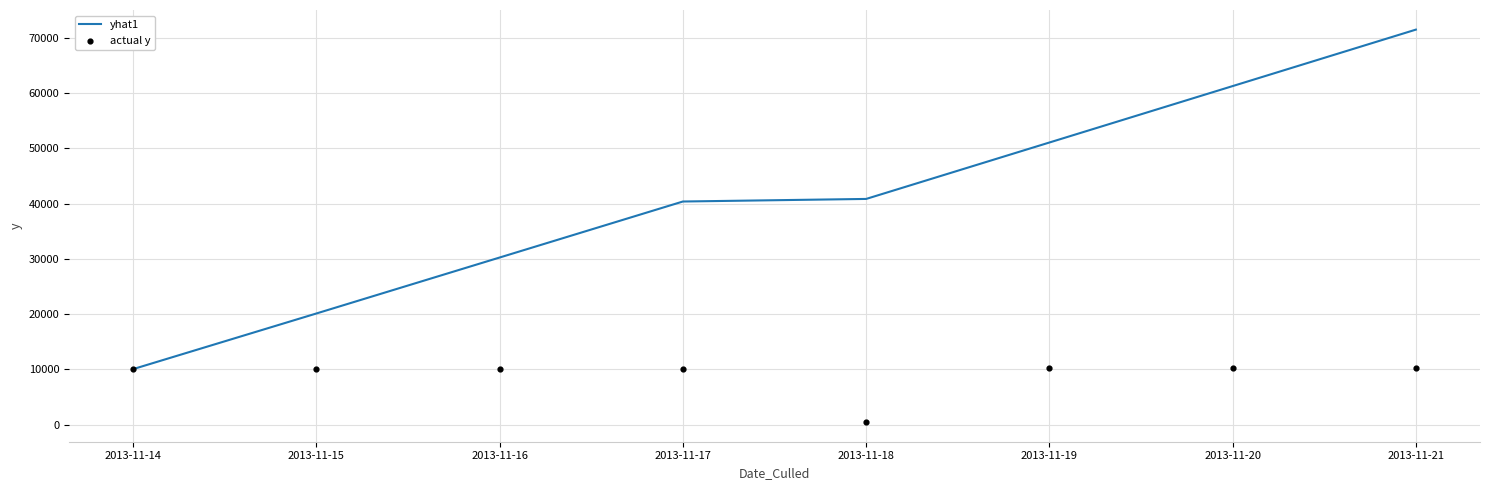

Which series reaches the minimum Y coordinate?

actual y